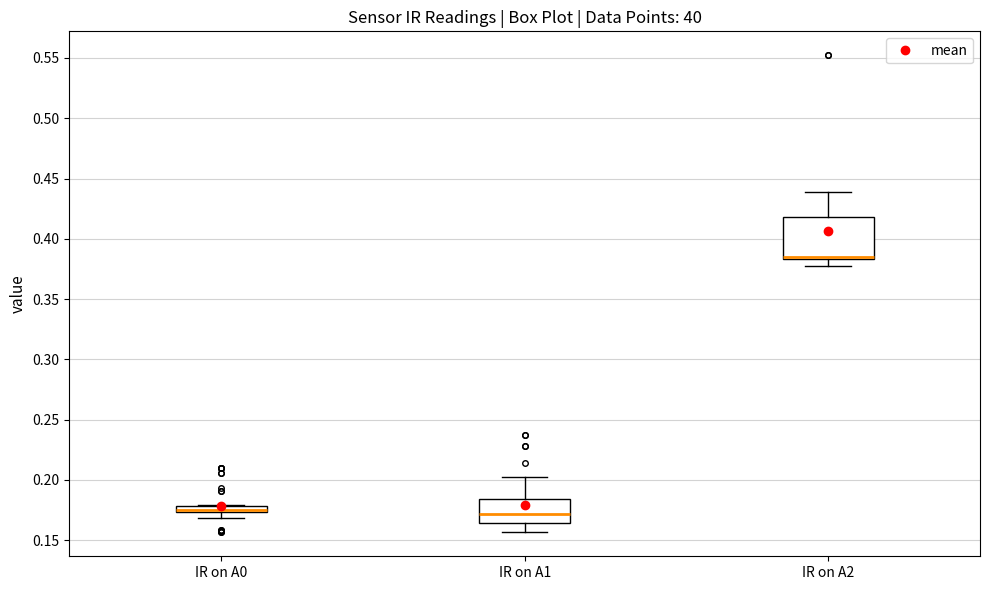

Where is the lower edge of the box for IR on A1 on the y-axis? The values are not printed on the chart, so give them approximately, as read against the axis.

0.165